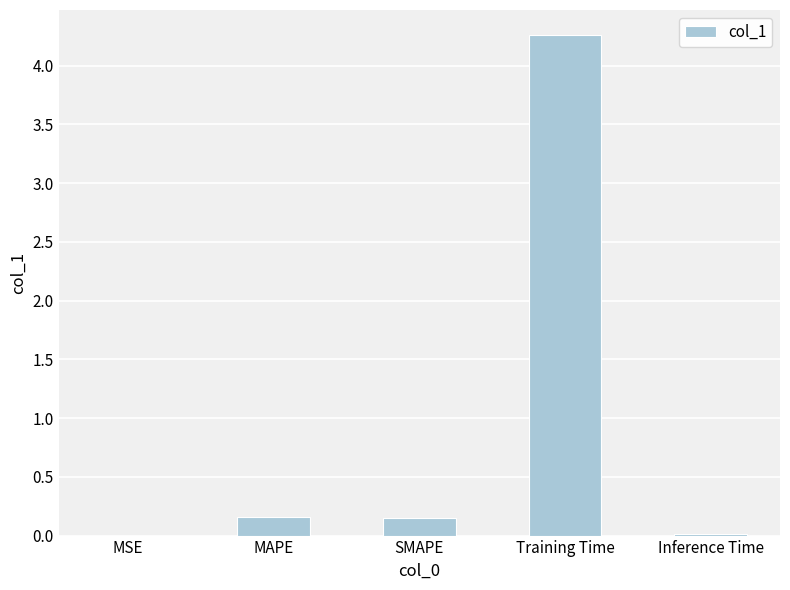

What is the sum of all values?

4.6